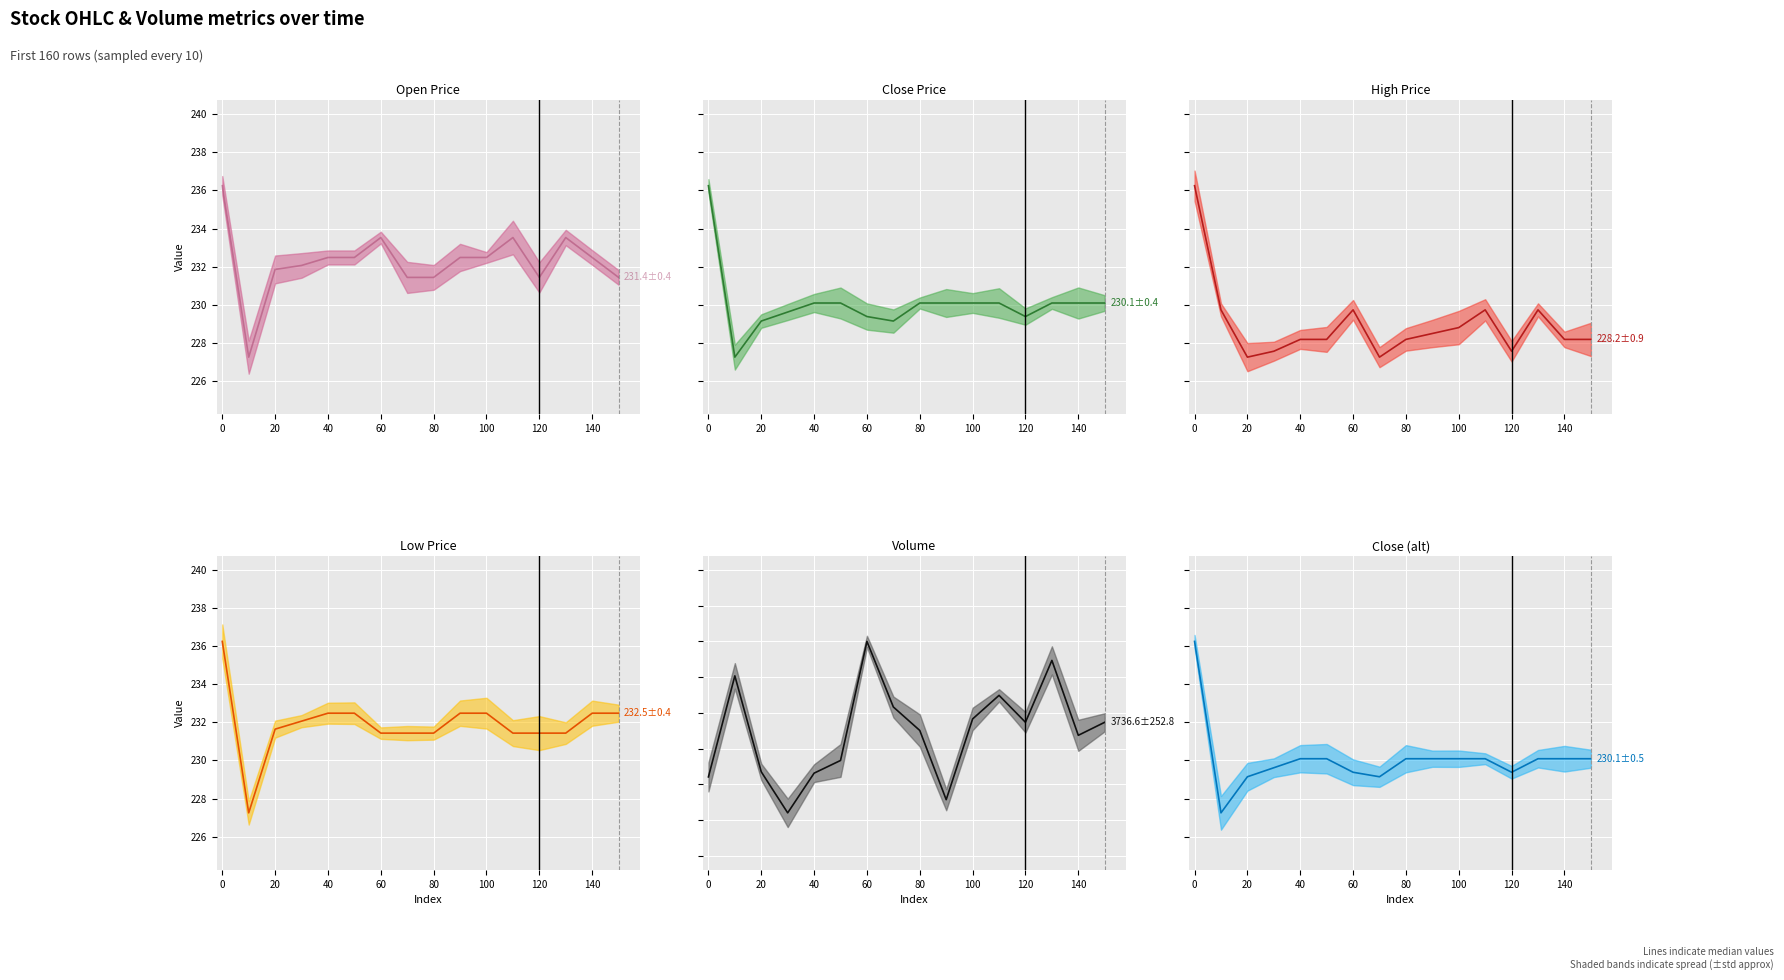

True or false: volume median and high median intersect in this chart.

False